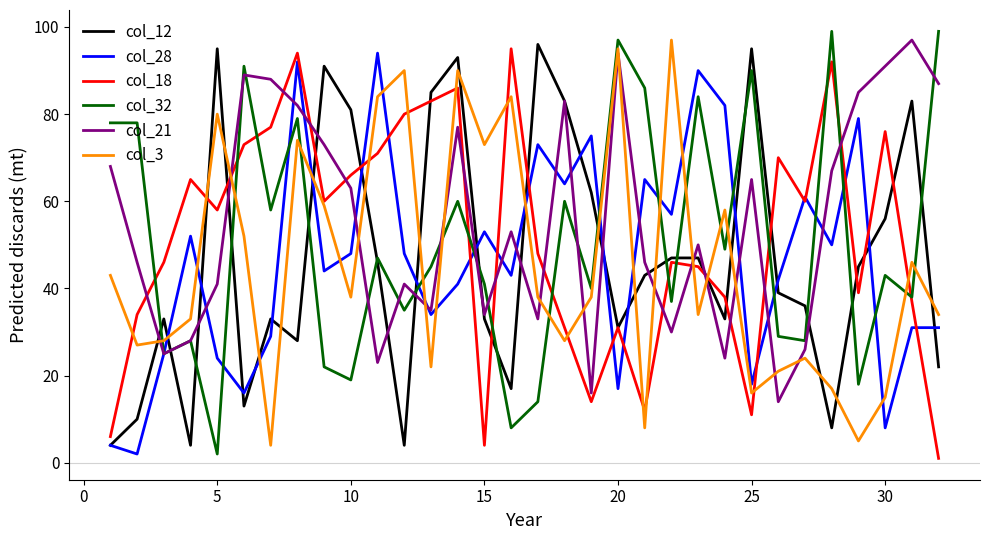

After their last crossing, which series has the higher values: col_18 or col_21?

col_21